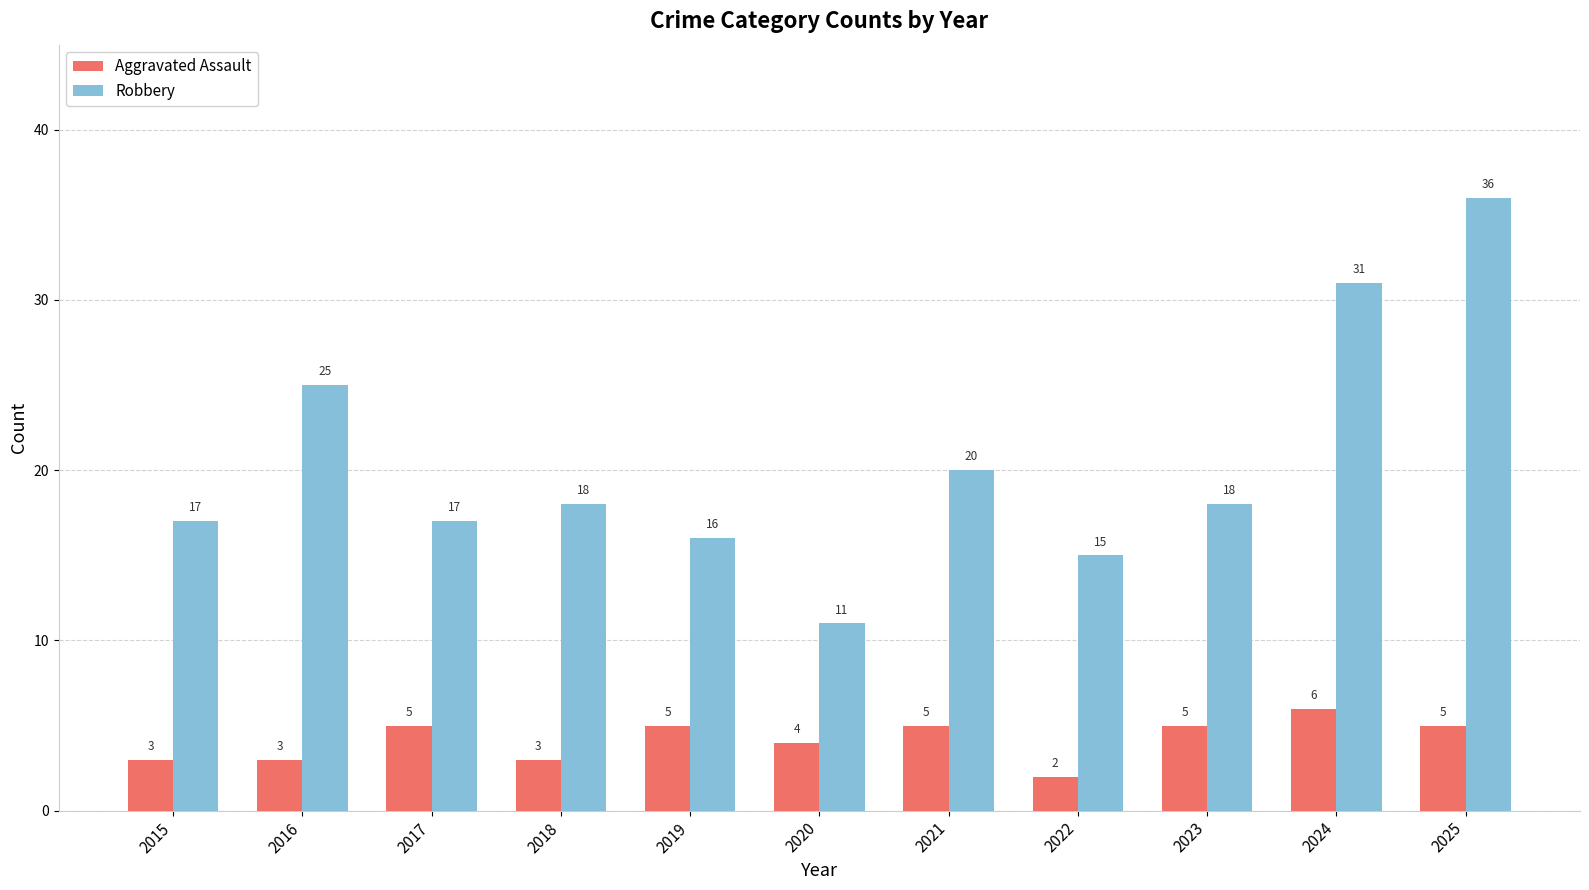

Which series has the largest total across all categories?

Robbery